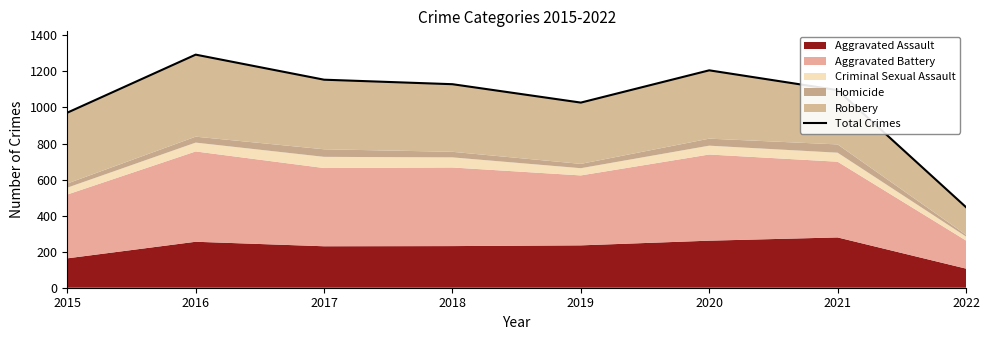

Between 2017 and 2018, which is larger?

2017